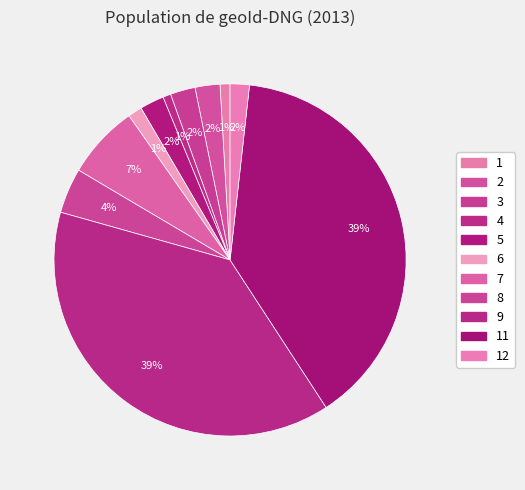

How many segments does this pie chart have?

11